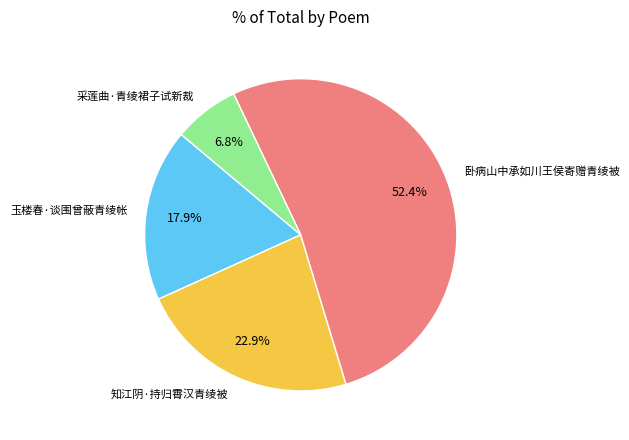

Rank the categories by value from lowest to highest.

采莲曲·青绫裙子试新裁, 玉楼春·谈围曾蔽青绫帐, 知江阴·持归霄汉青绫被, 卧病山中承如川王侯寄赠青绫被